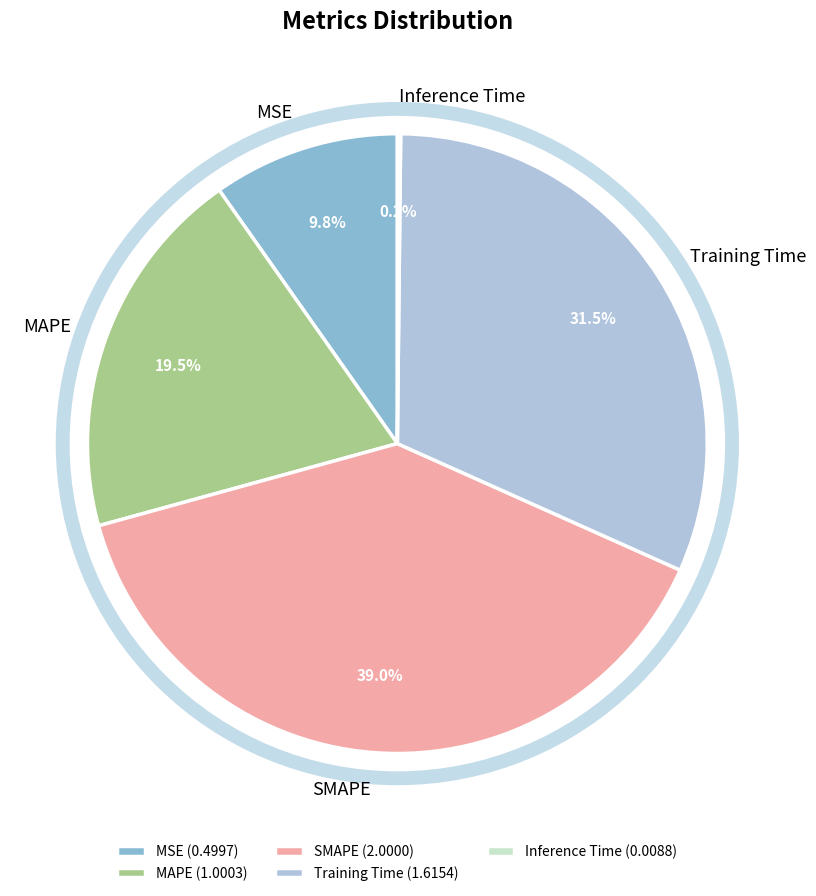

What percentage is NOT represented by MSE?

90.2%